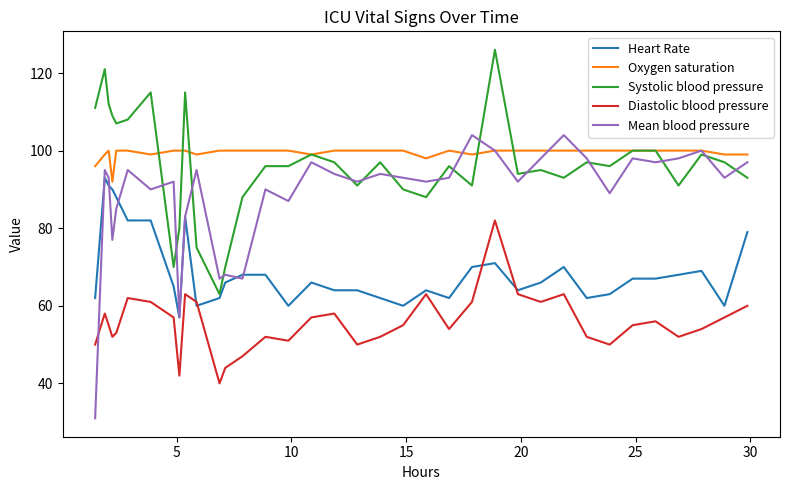

What is the minimum value for Mean blood pressure?

31